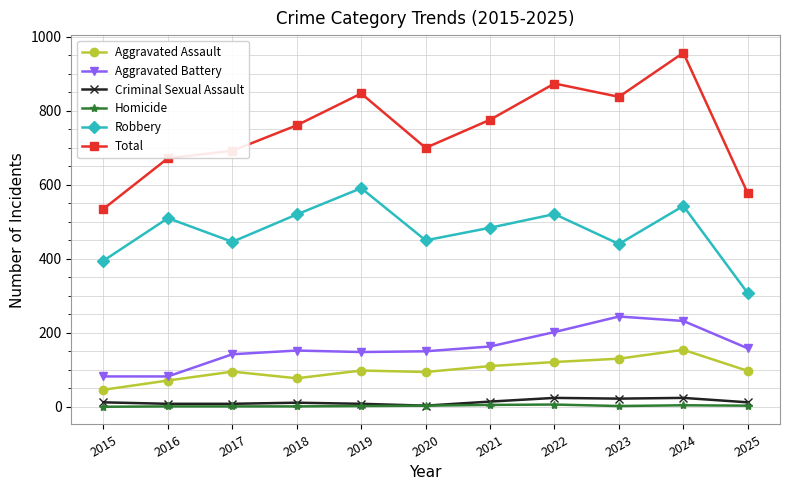

What is the total value across all series at 2024?

1914